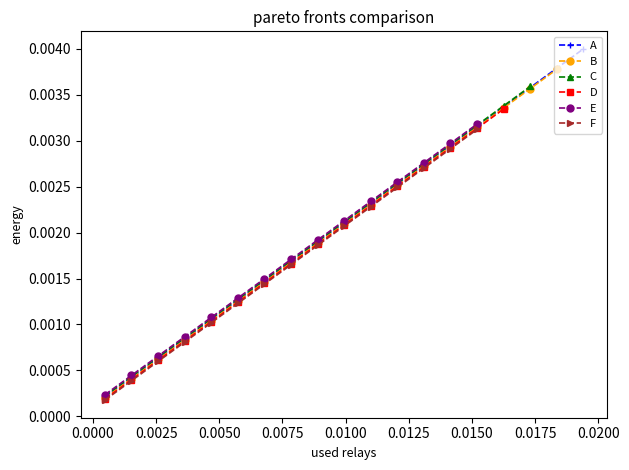

True or false: A has more than 1 points higher than both neighbors.

False